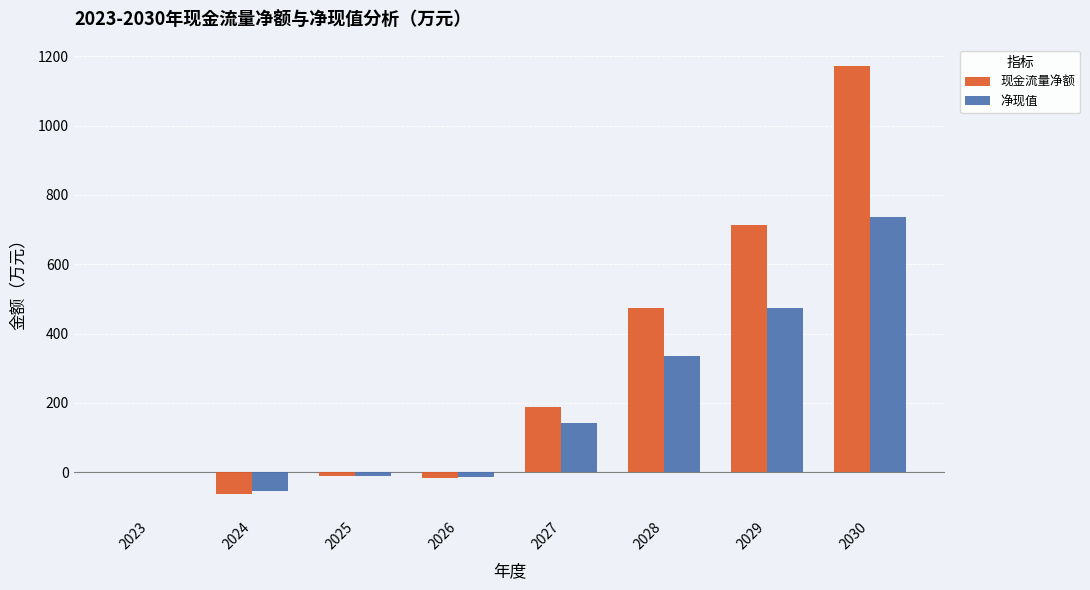

Which category has the highest value across all series?

2030